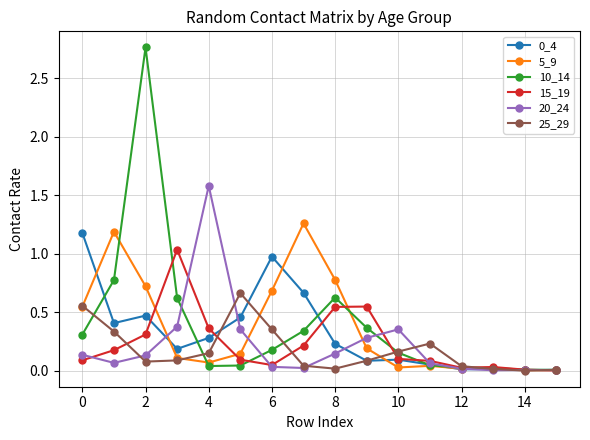

Which series has the widest spread of values?

10_14